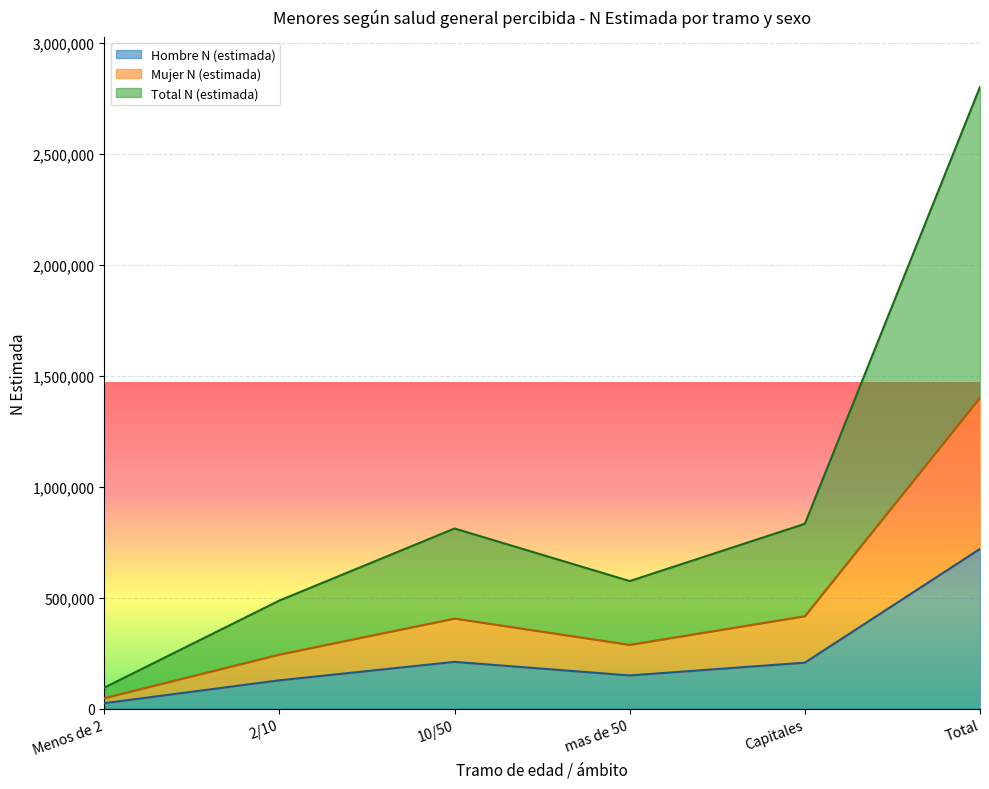

The Total N (estimada) series shows 1458268 at Capitales. True or false?

False